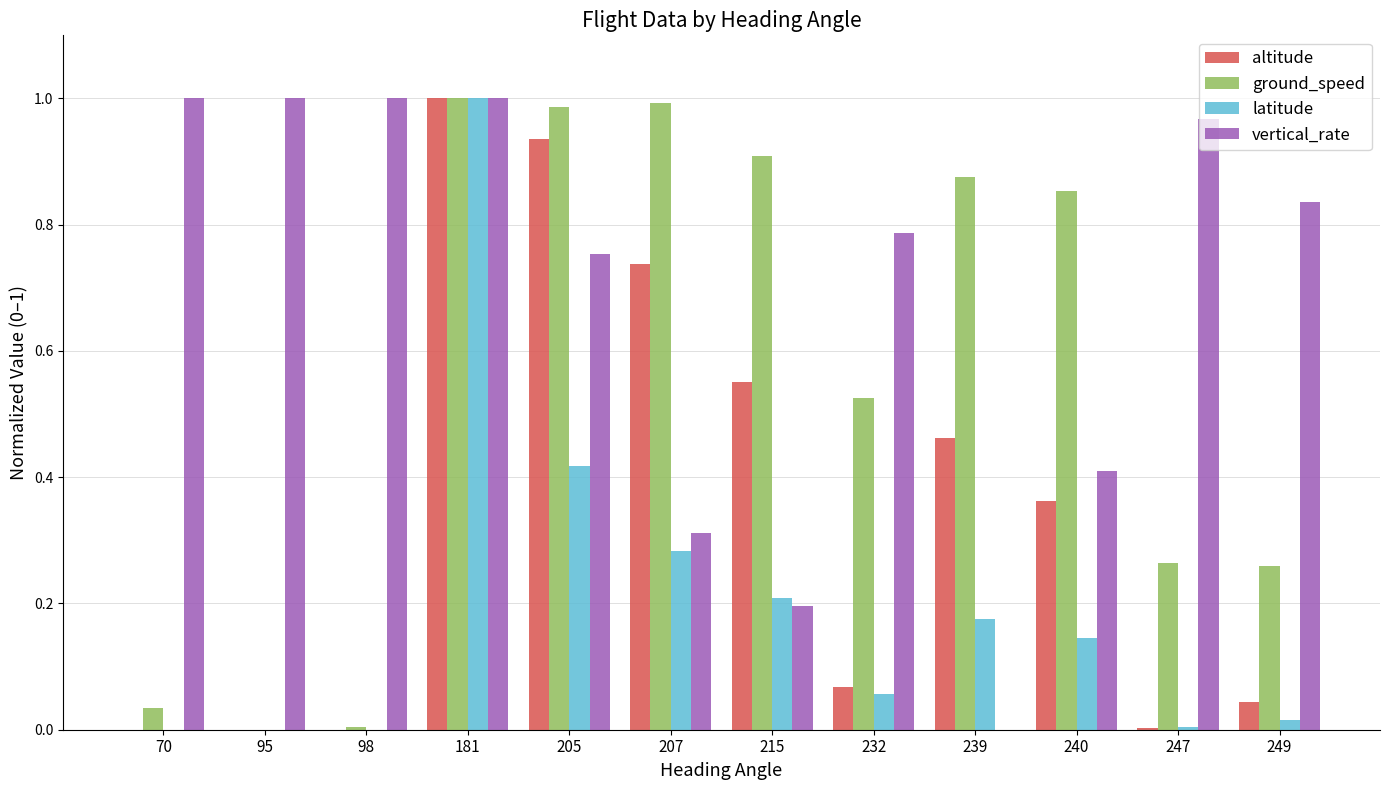

What is the sum of all ground_speed values?

6.7